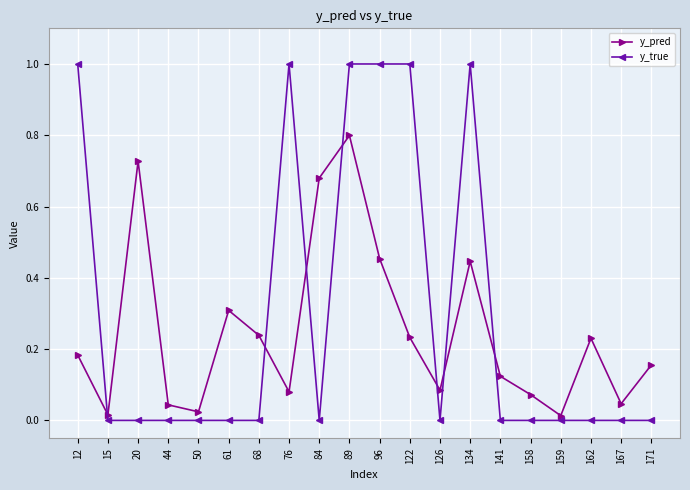

At how many categories does at least one series exceed 0?

20